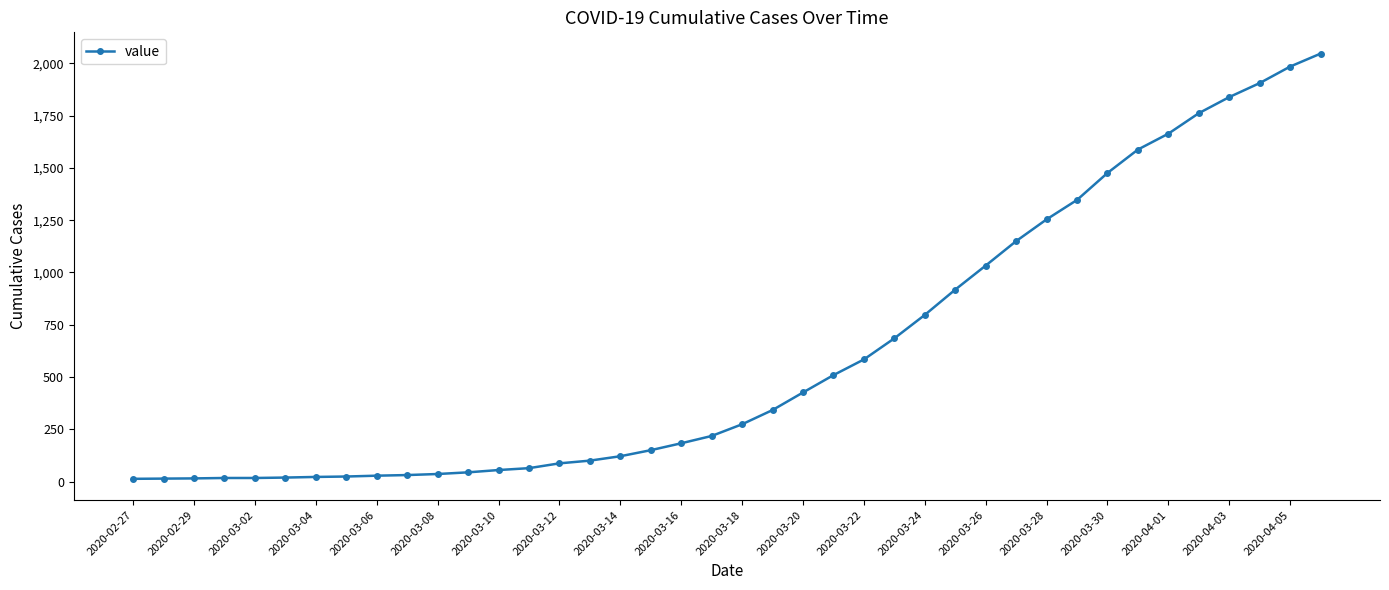

What is the sum of all values?

24844